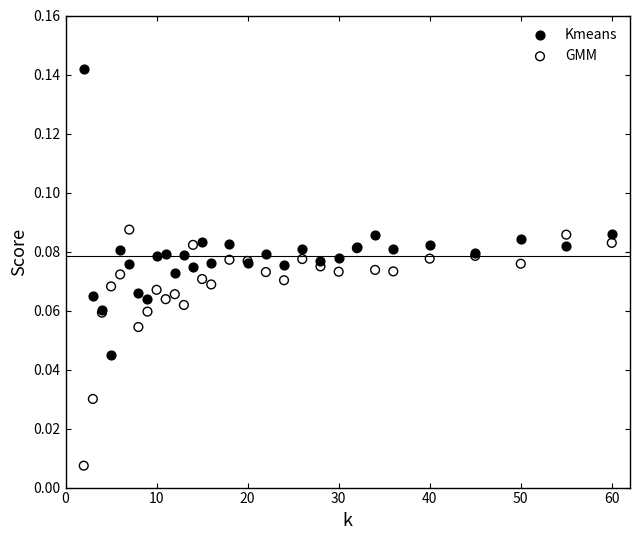

What are all the series names shown in the legend?

Kmeans, GMM